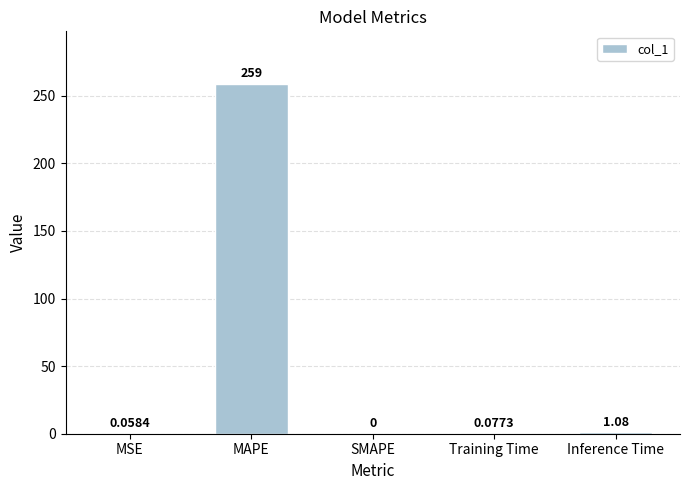

What is the greatest value displayed?

258.8